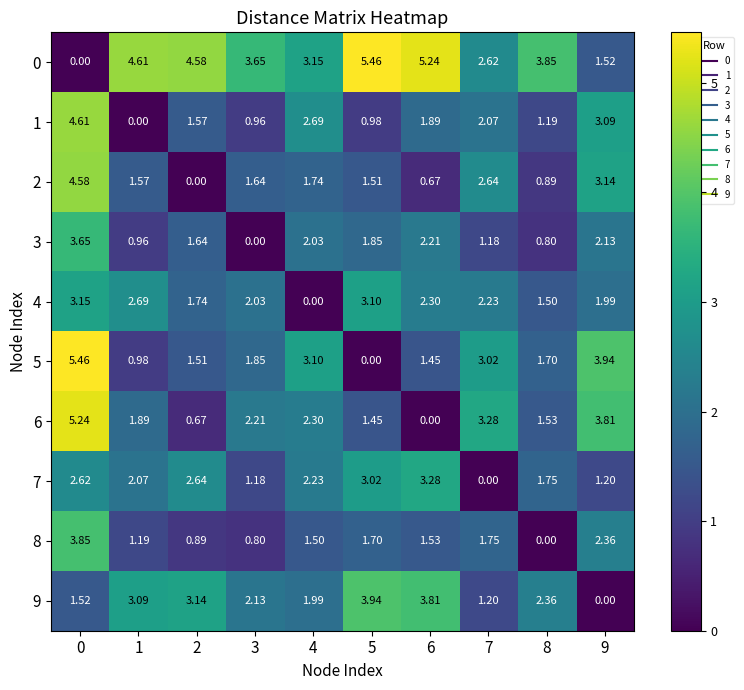

Is the value of 5 at 1 greater than the value of 2 at 5?

No